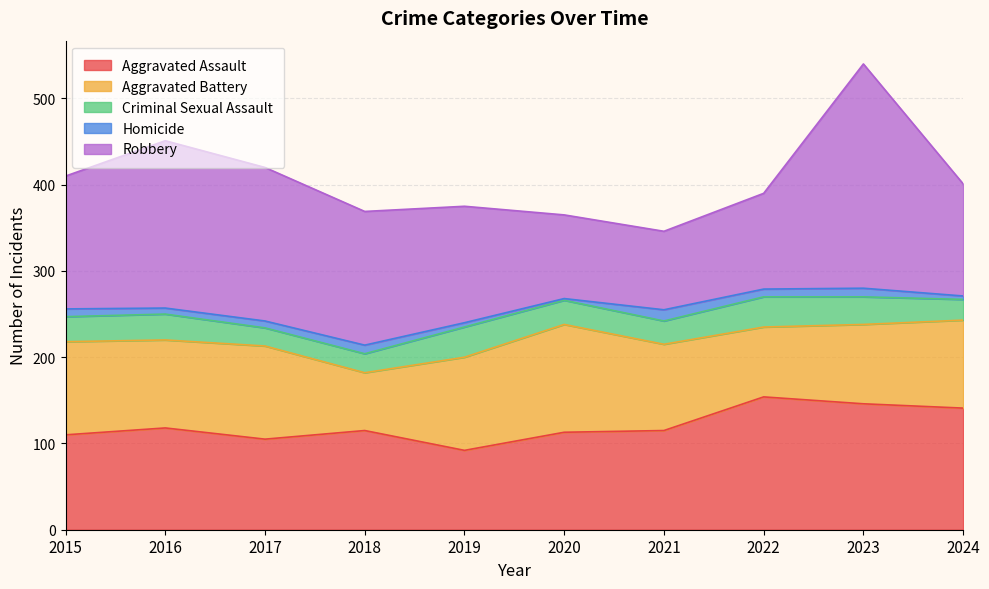

What are all the series names shown in the legend?

Aggravated Assault, Aggravated Battery, Criminal Sexual Assault, Homicide, Robbery